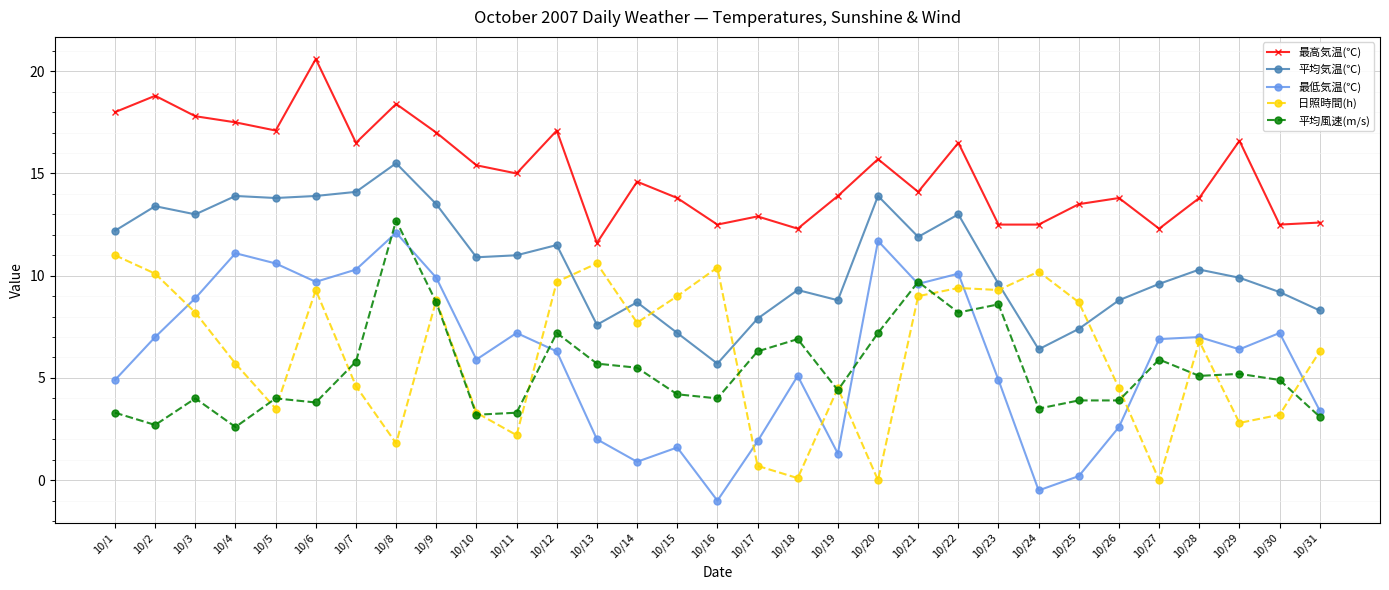

Is this an area chart (filled region under the line)?

No